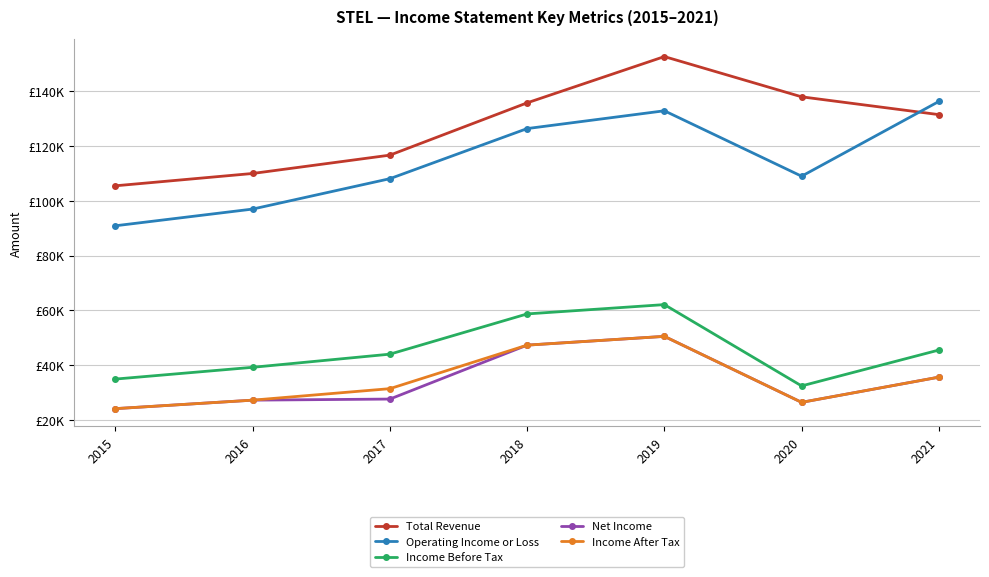

What are all the series names shown in the legend?

Total Revenue, Operating Income or Loss, Income Before Tax, Net Income, Income After Tax